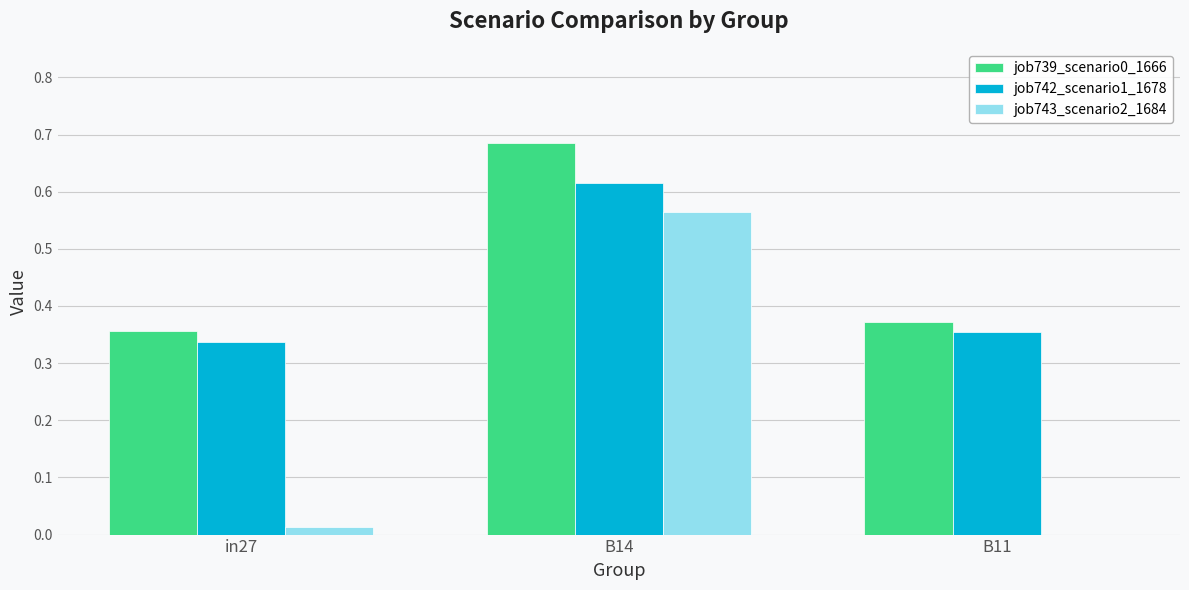

Is the value of job742_scenario1_1678 at B11 greater than the value of job743_scenario2_1684 at in27?

Yes